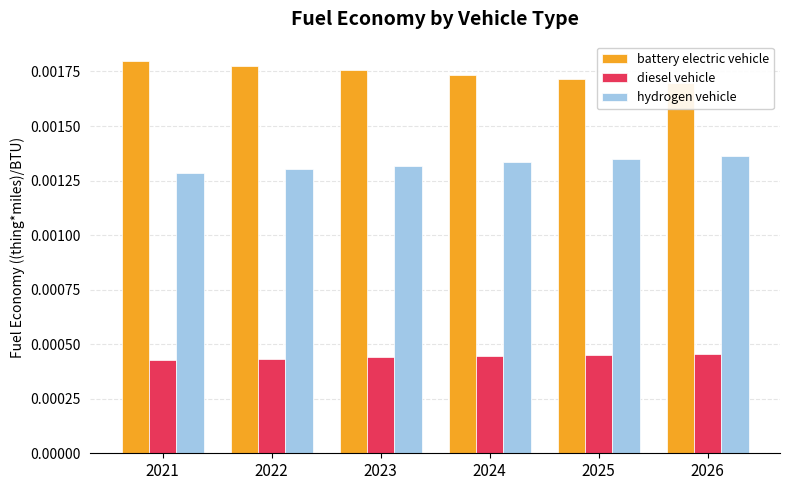

How many diesel vehicle values are between 0 and 1?

6